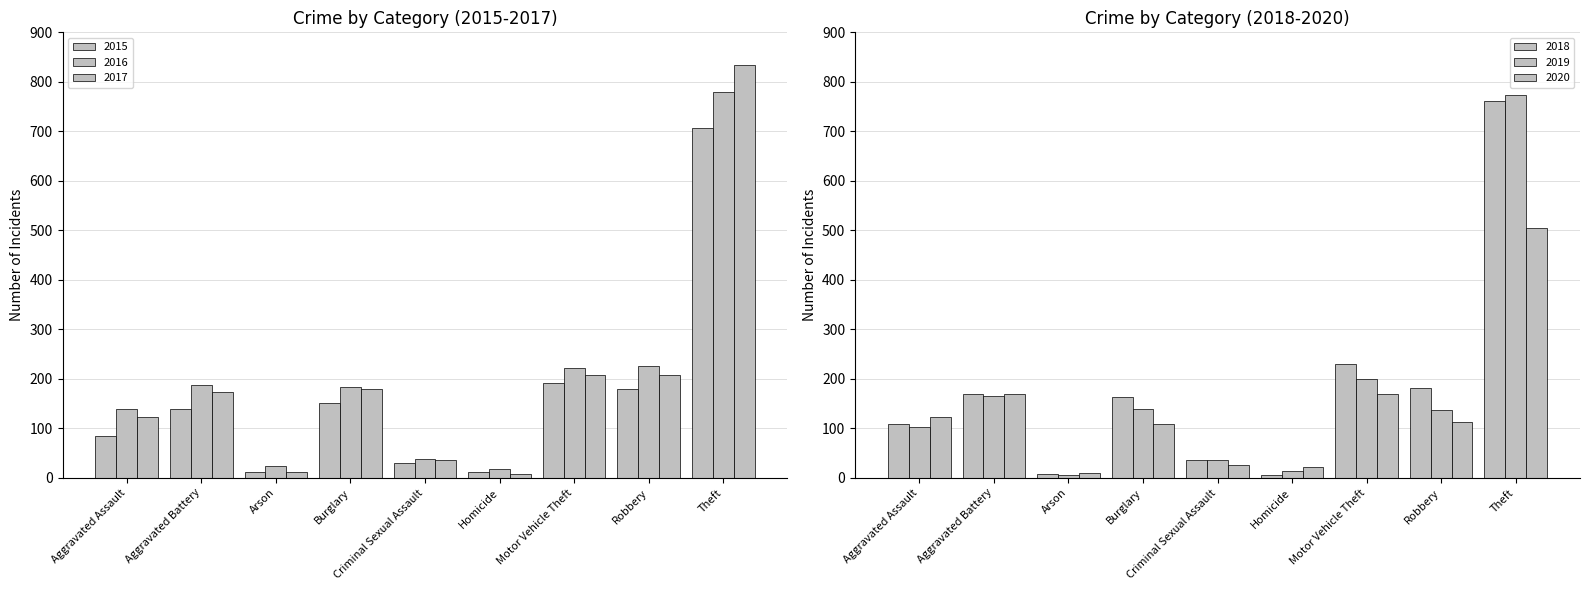

Is it true that 2018 equals 7 at Arson?

True